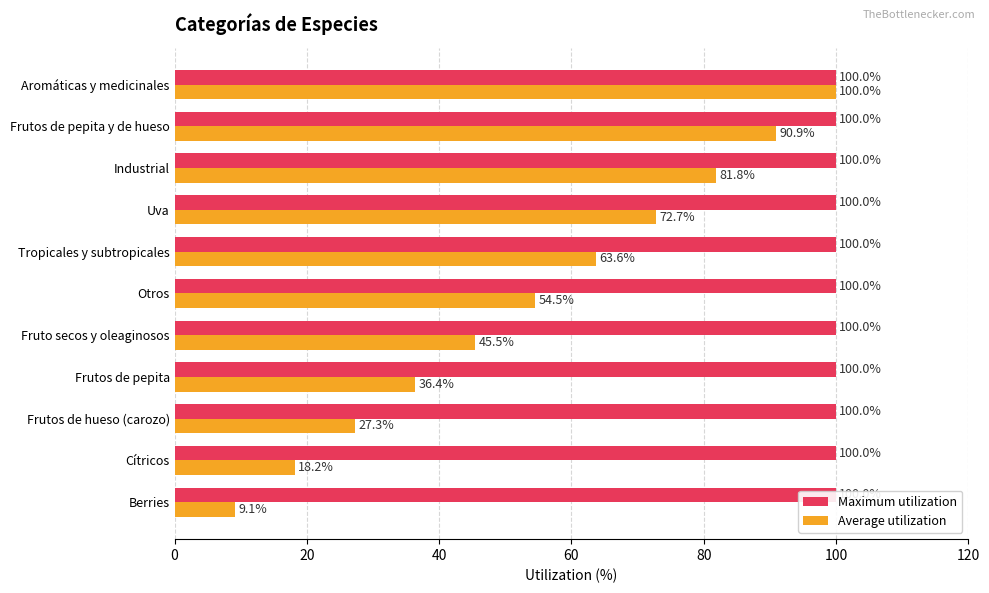

At how many categories does at least one series exceed 62?

5